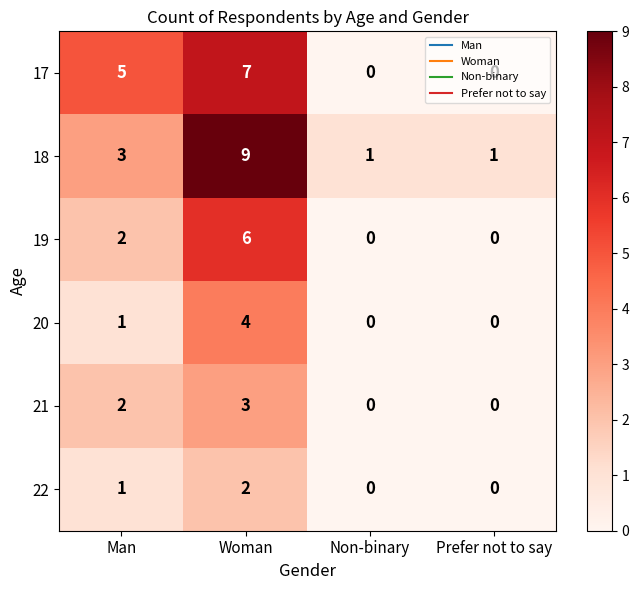

Which series has the widest spread of values?

18